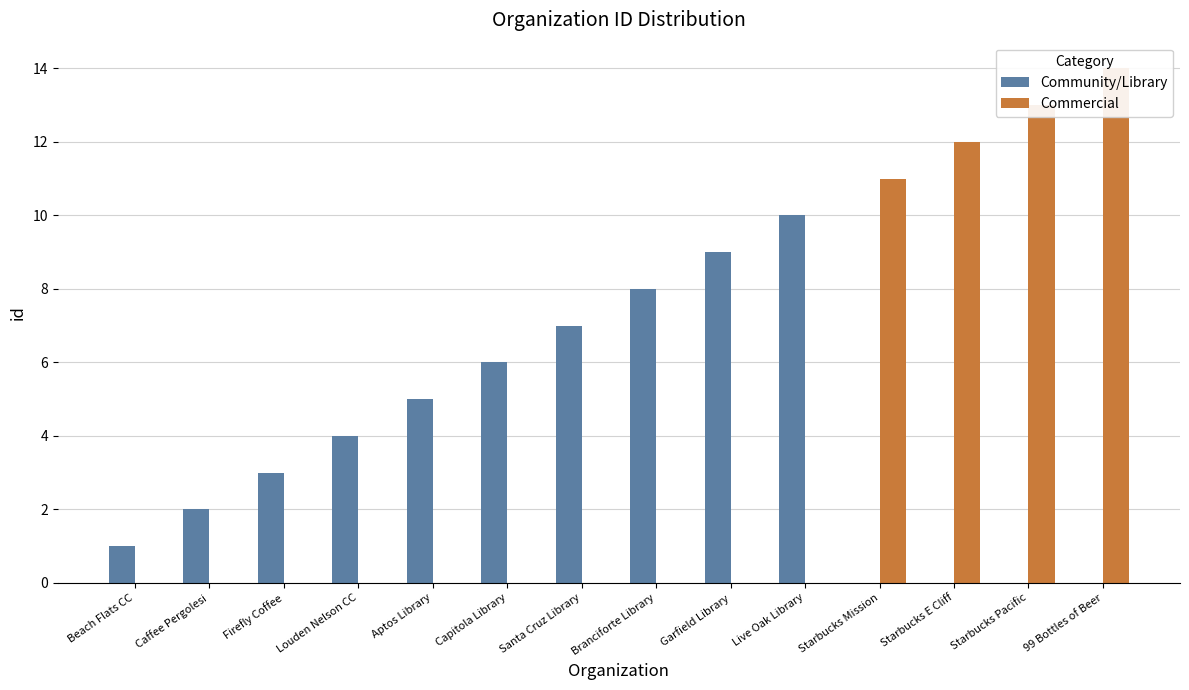

What is the label of the 14th bar from the right?

Beach Flats CC